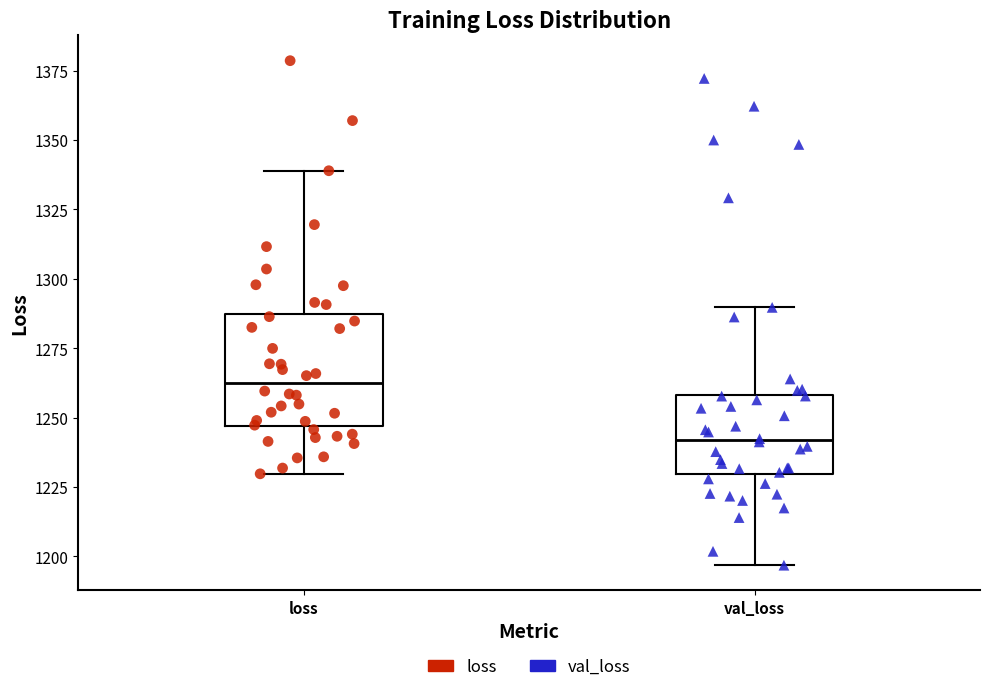

Comparing the boxes themselves (not the whiskers), which one is the tallest?

loss